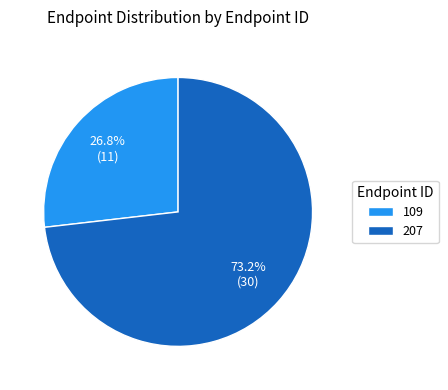

Which has a higher value, 109 or 207?

207